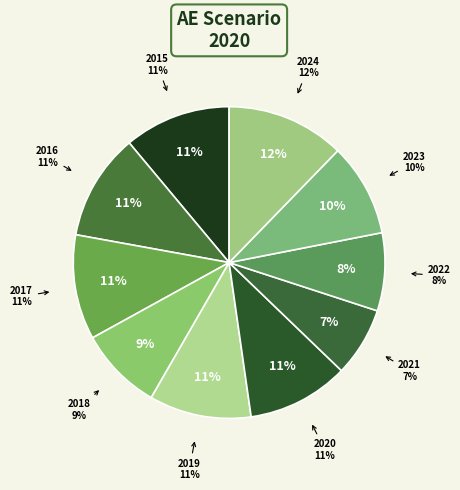

Does 2017 represent more than half of the total?

No